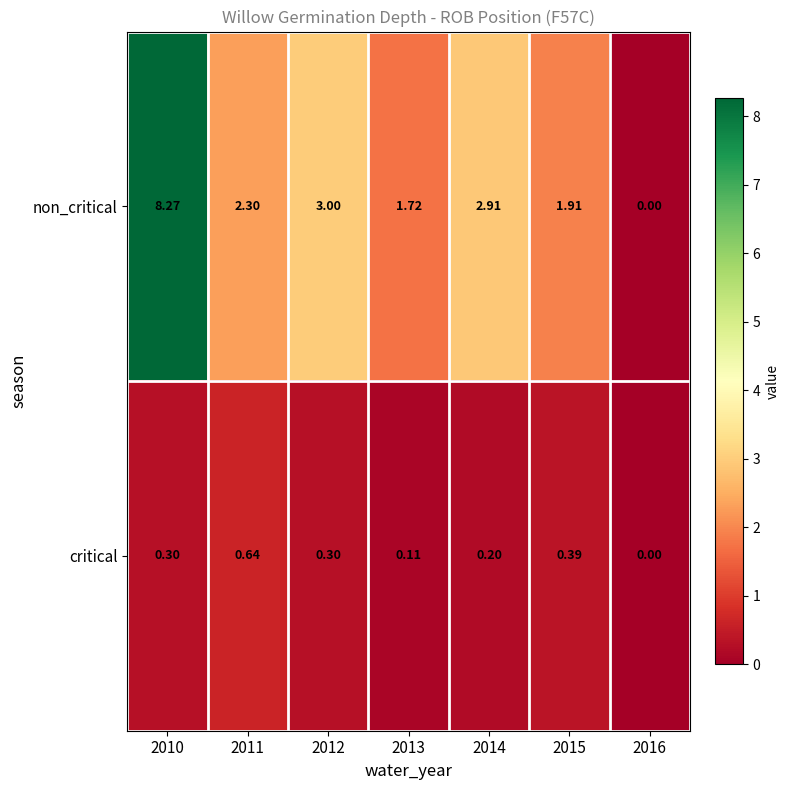

Count the number of data series in this chart.

2